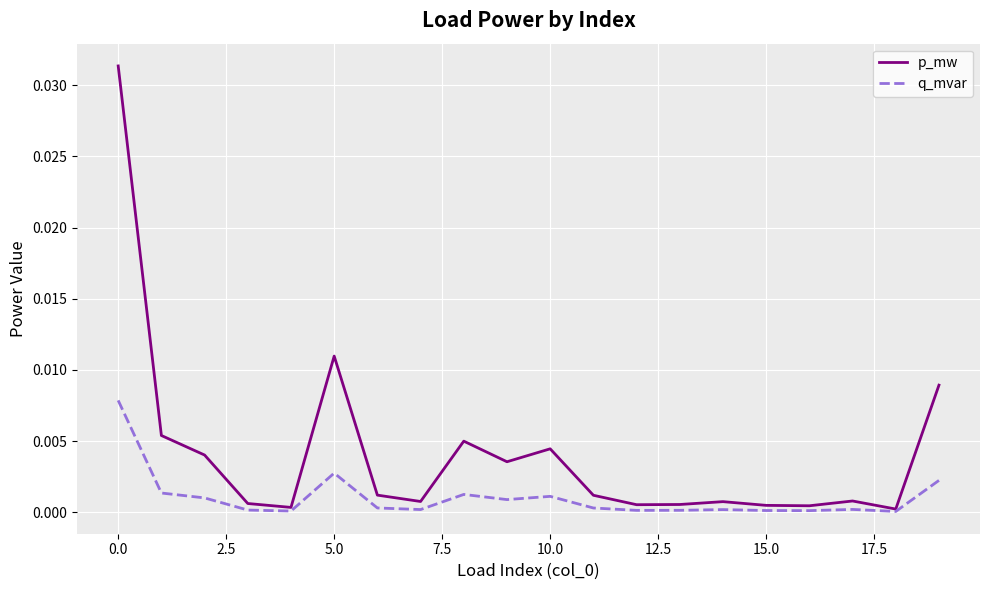

True or false: q_mvar has more than 0 points higher than both neighbors.

True